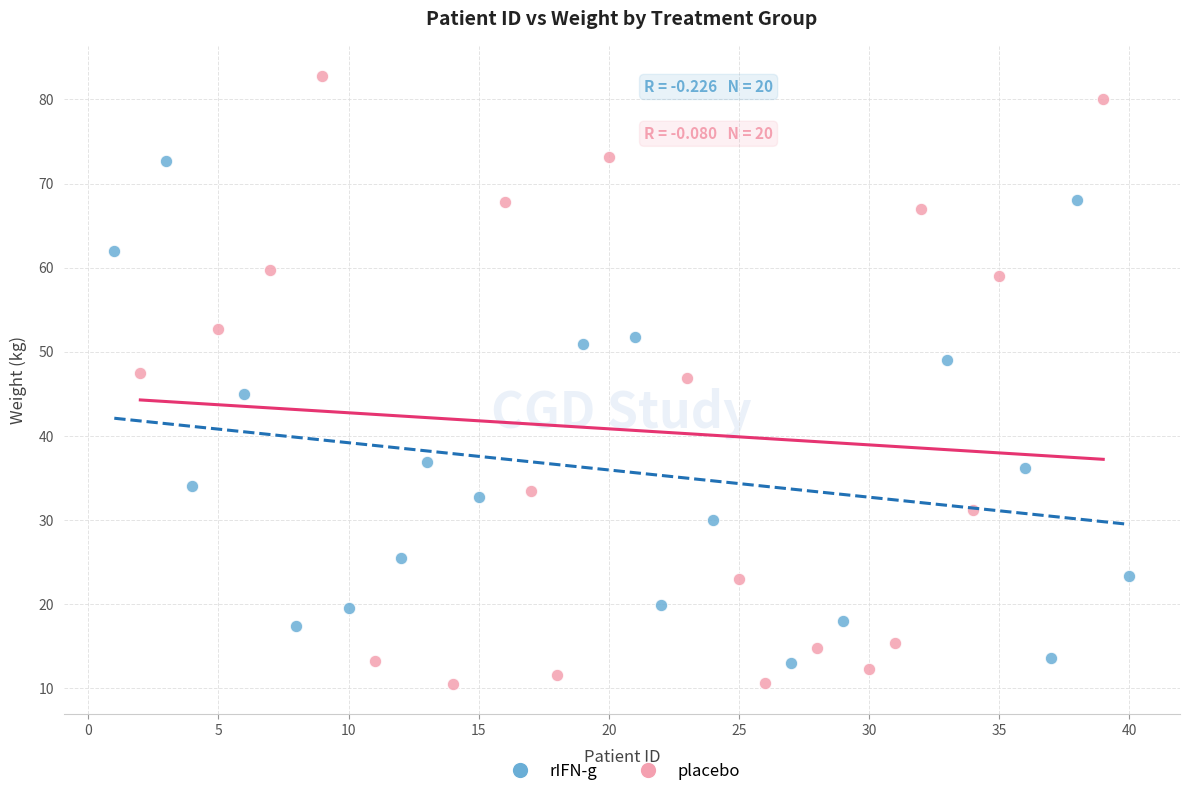

Which series reaches the maximum Y coordinate?

placebo